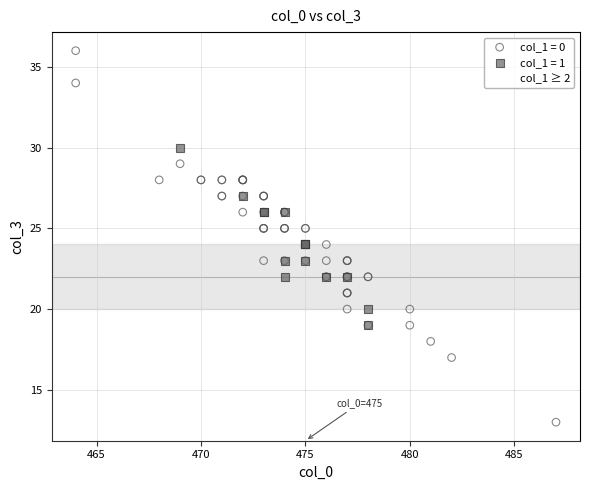

Which series reaches the minimum Y coordinate?

col_1 = 0